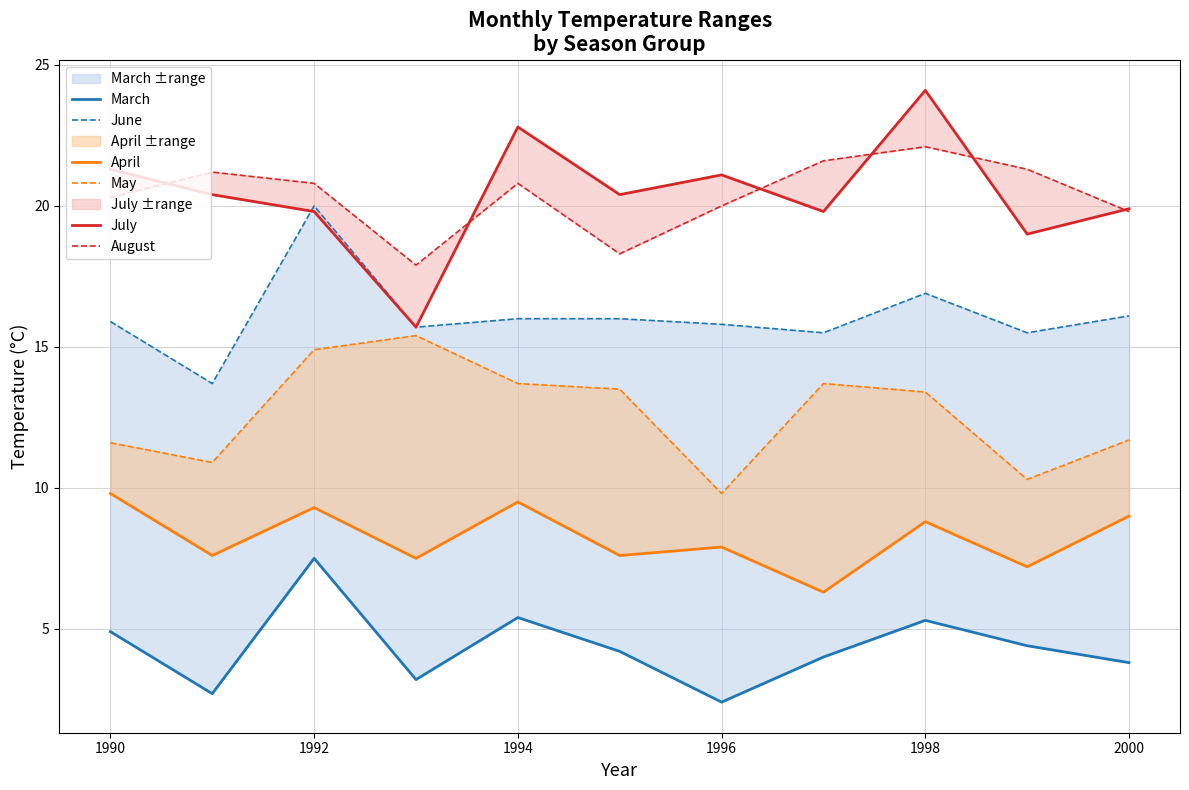

List the series in order of their peak value, lowest first.

March, April, May, June, August, July